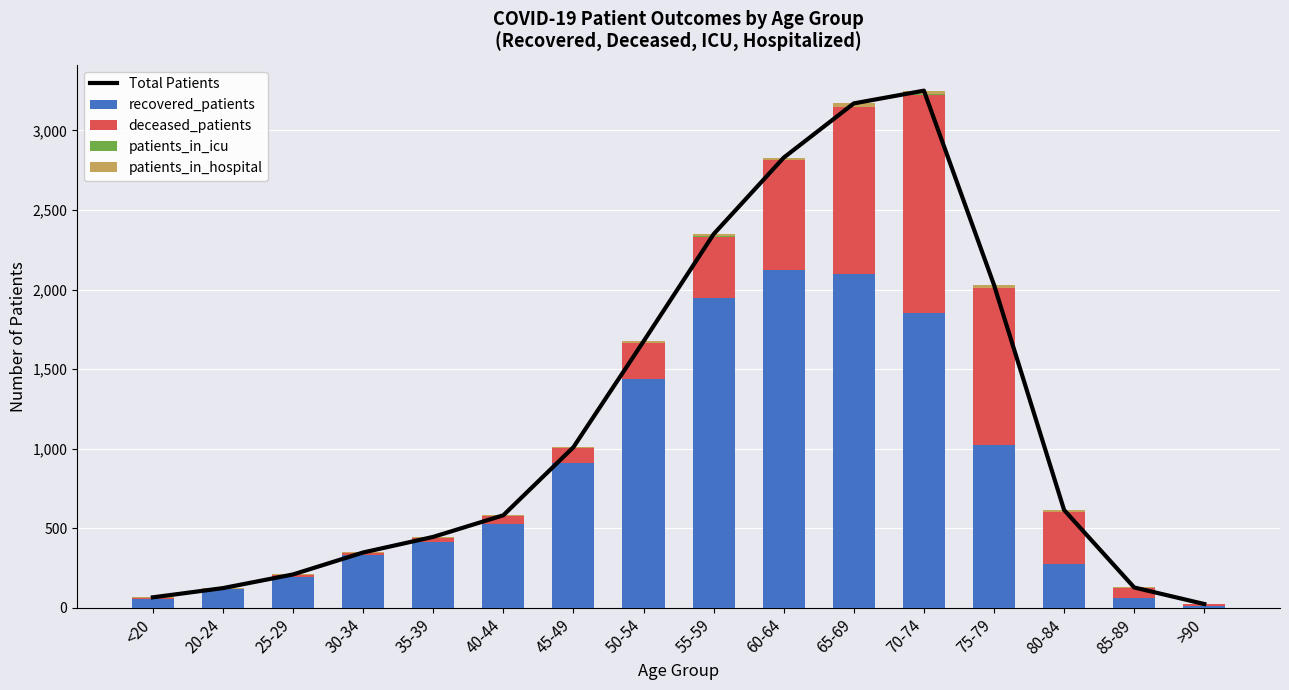

At which category does the chart reach its minimum across all series?

<20